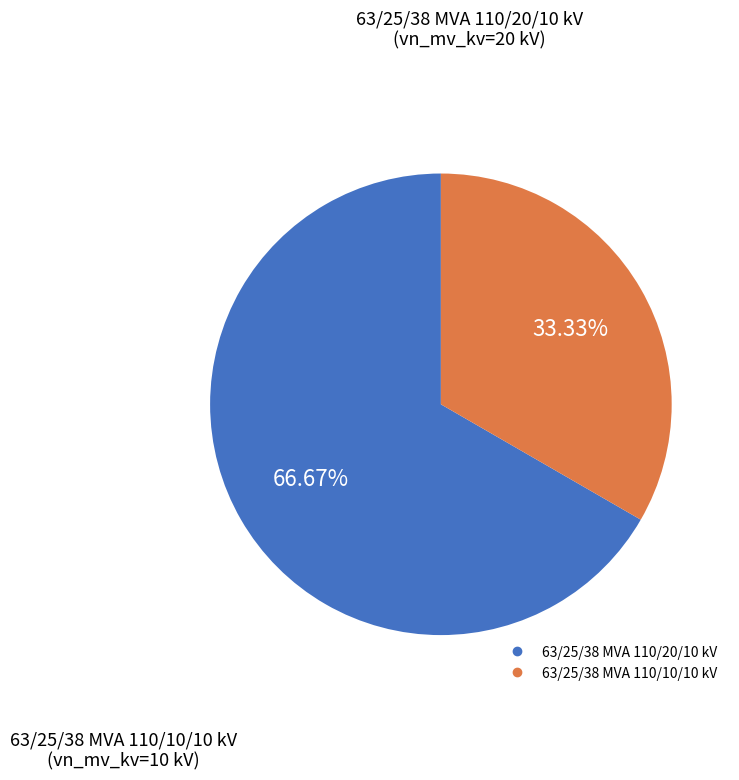

What percentage is NOT represented by 63/25/38 MVA 110/20/10 kV?

33.3%